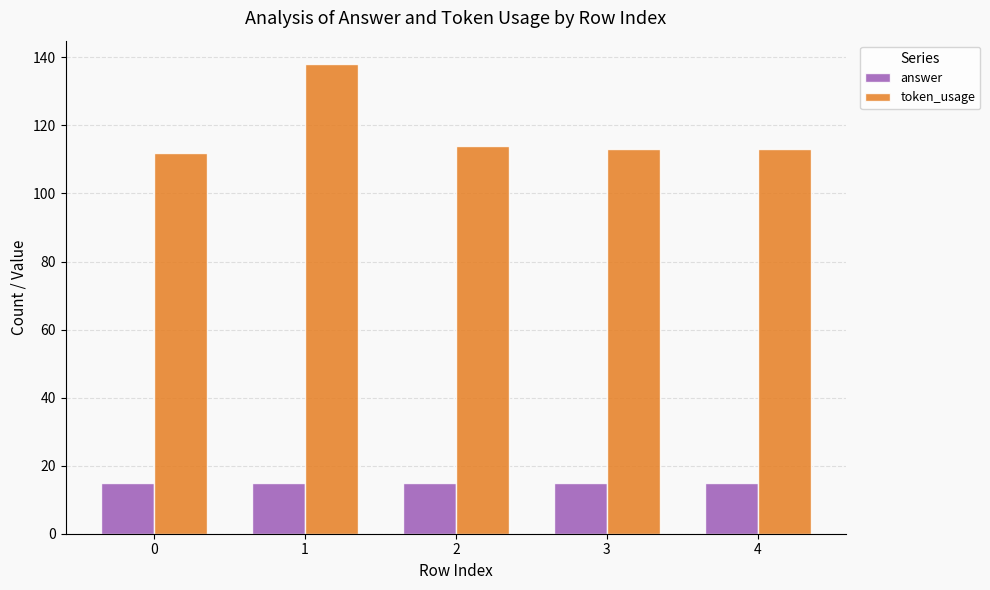

Is the value of answer at 2 greater than the value of token_usage at 1?

No